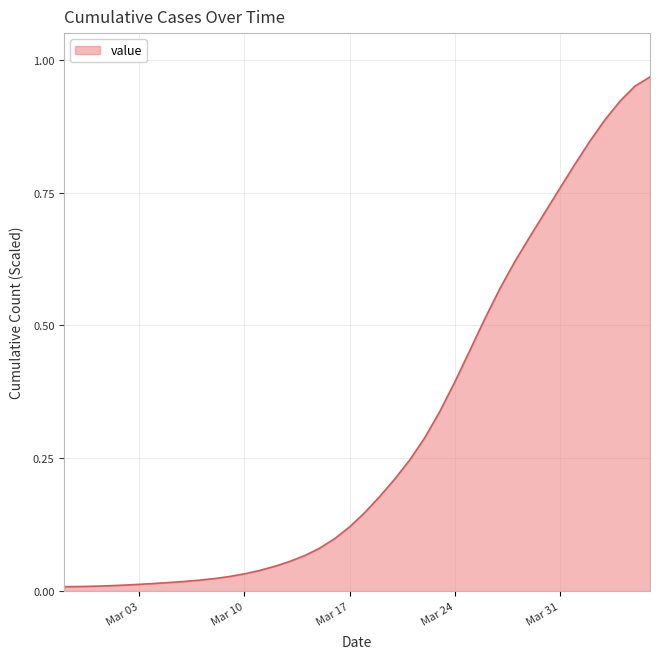

What is the label of the 28th point from the left?

2020-03-25